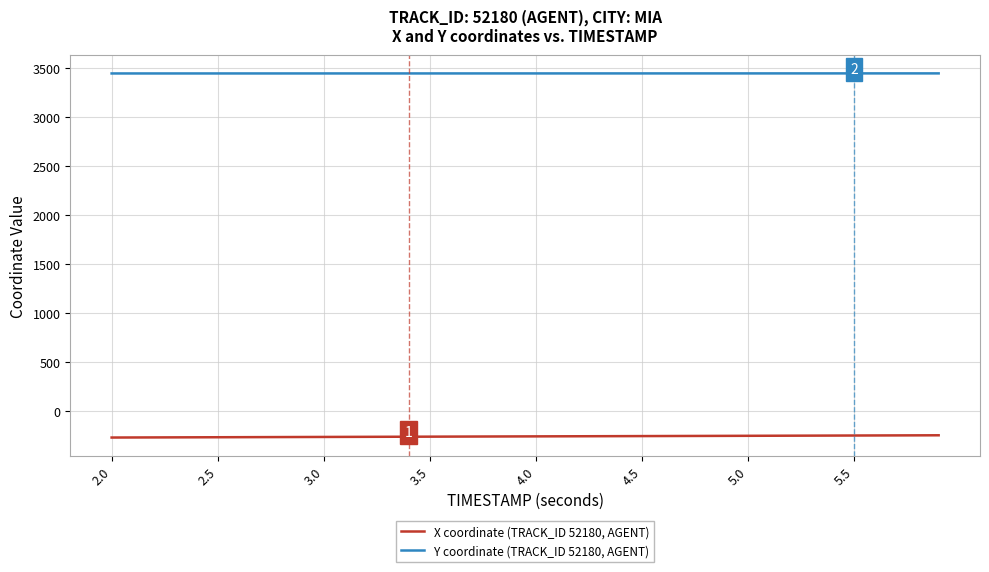

How many values in the X coordinate (TRACK_ID 52180, AGENT) series exceed -260?

19